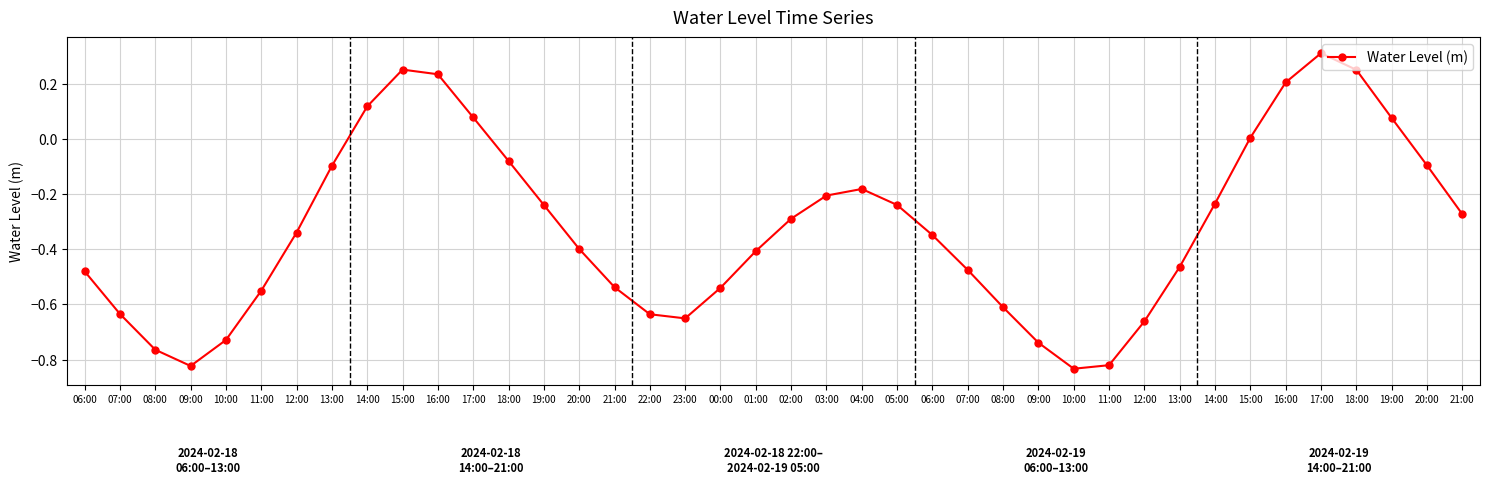

How many series are shown in this chart?

1